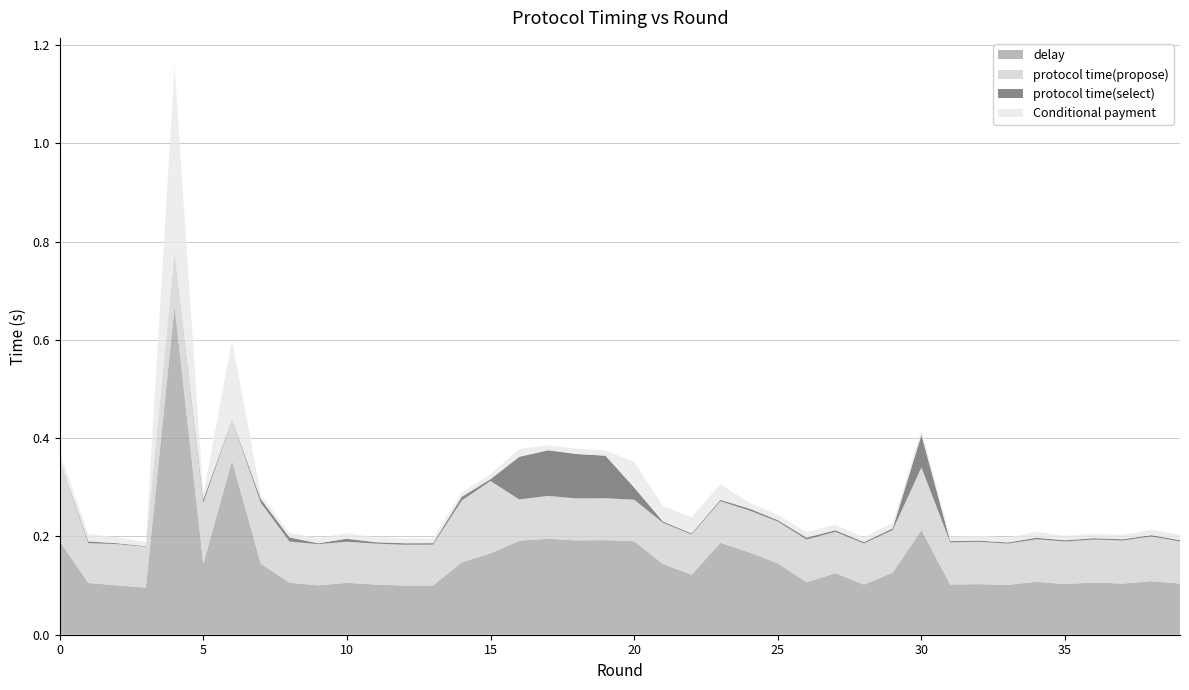

Reading left to right, extract all data points from this chart.

delay: 0.2	0.1	0.1	0.1	0.7	0.1	0.4	0.1	0.1	0.1	0.1	0.1	0.1	0.1	0.1	0.2	0.2	0.2	0.2	0.2	0.2	0.1	0.1	0.2	0.2	0.1	0.1	0.1	0.1	0.1	0.2	0.1	0.1	0.1	0.1	0.1	0.1	0.1	0.1	0.1
protocol time(propose): 0.2	0.1	0.1	0.1	0.1	0.1	0.1	0.1	0.1	0.1	0.1	0.1	0.1	0.1	0.1	0.1	0.1	0.1	0.1	0.1	0.1	0.1	0.1	0.1	0.1	0.1	0.1	0.1	0.1	0.1	0.1	0.1	0.1	0.1	0.1	0.1	0.1	0.1	0.1	0.1
protocol time(select): 0.0	0.0	0.0	0.0	0.0	0.0	0.0	0.0	0.0	0.0	0.0	0.0	0.0	0.0	0.0	0.0	0.1	0.1	0.1	0.1	0.0	0.0	0.0	0.0	0.0	0.0	0.0	0.0	0.0	0.0	0.1	0.0	0.0	0.0	0.0	0.0	0.0	0.0	0.0	0.0
Conditional payment: 0.0	0.0	0.0	0.0	0.4	0.0	0.2	0.0	0.0	0.0	0.0	0.0	0.0	0.0	0.0	0.0	0.0	0.0	0.0	0.0	0.1	0.0	0.0	0.0	0.0	0.0	0.0	0.0	0.0	0.0	0.0	0.0	0.0	0.0	0.0	0.0	0.0	0.0	0.0	0.0